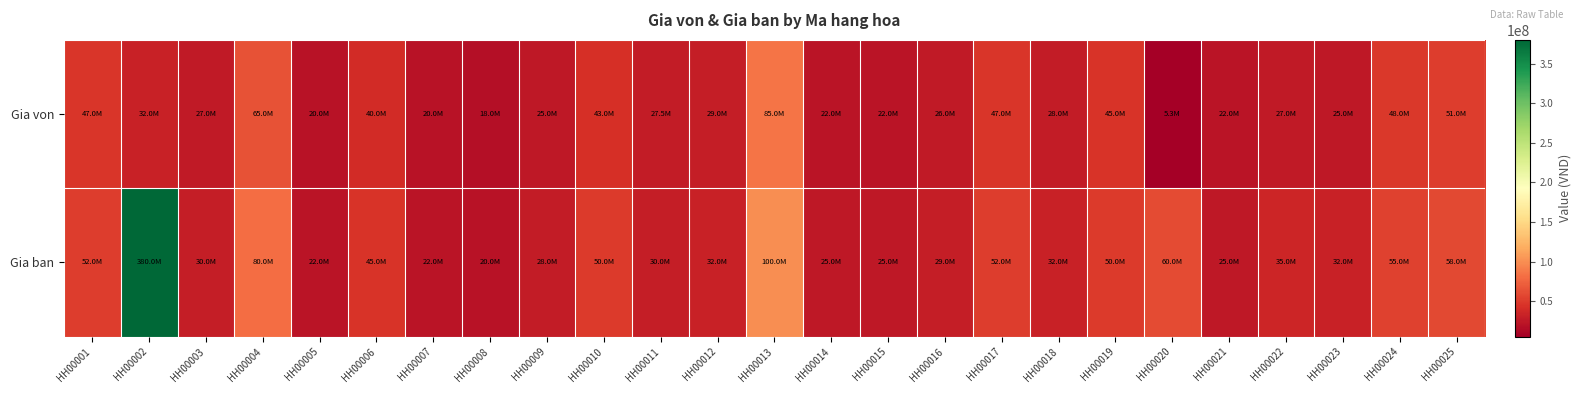

At which category does the chart reach its peak across all series?

HH00002